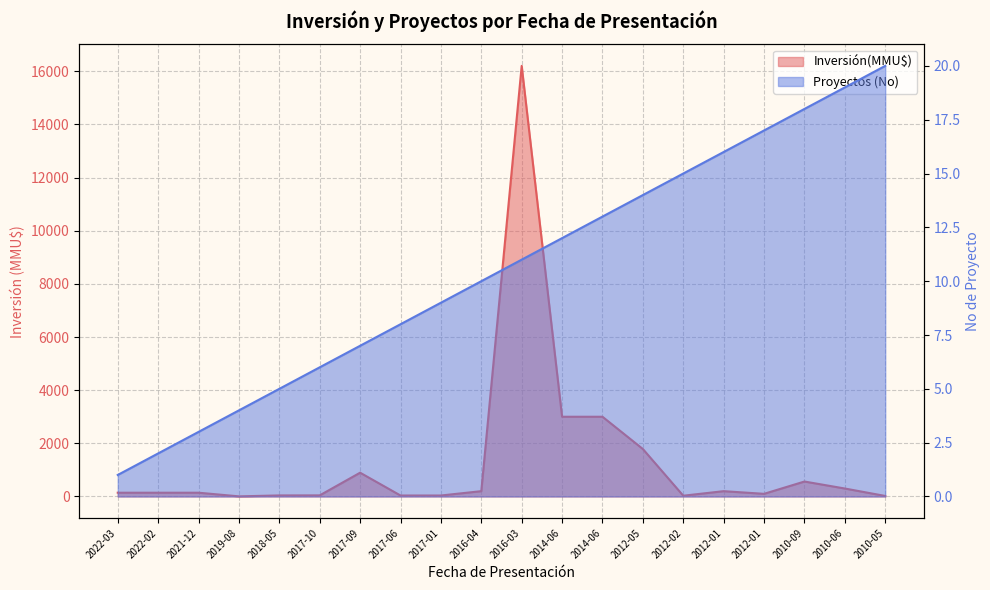

What are all the series names shown in the legend?

Inversión(MMU$), Proyectos (No)